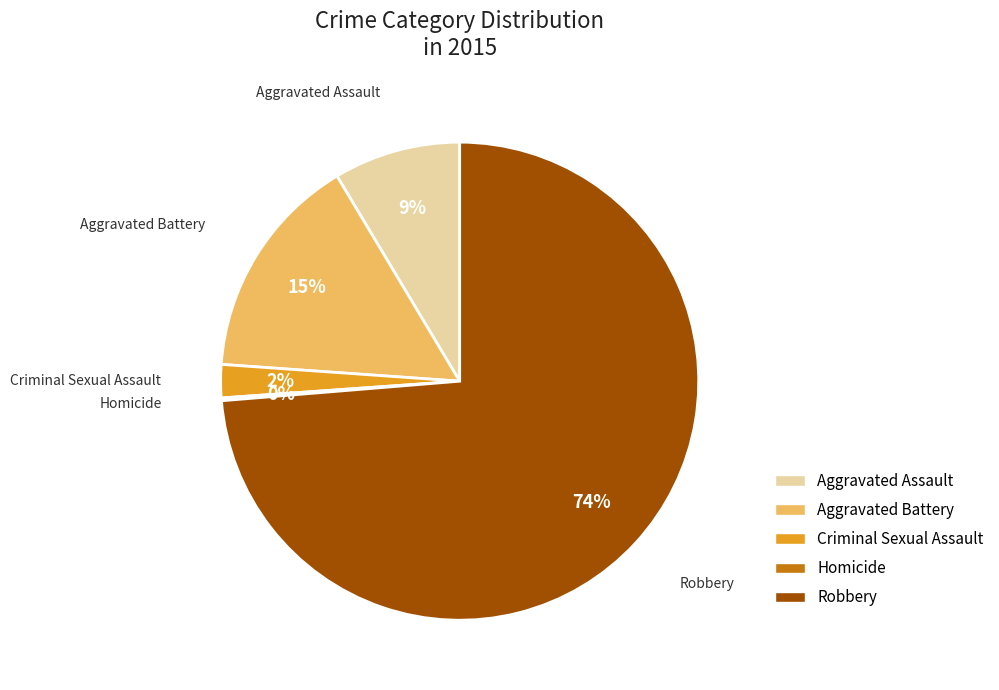

Is there a majority slice in this chart?

Yes